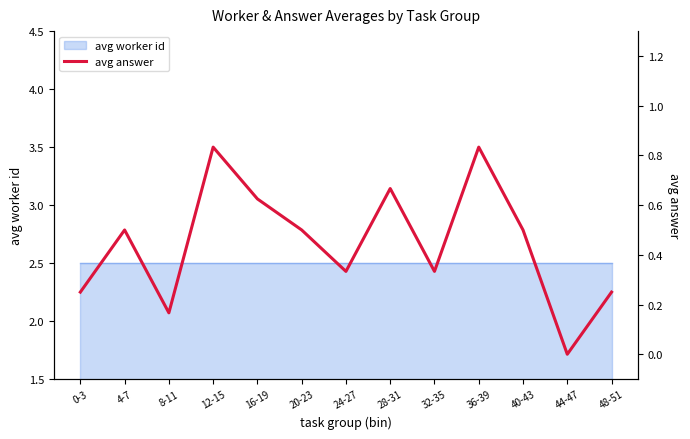

What is the average value?

0.4